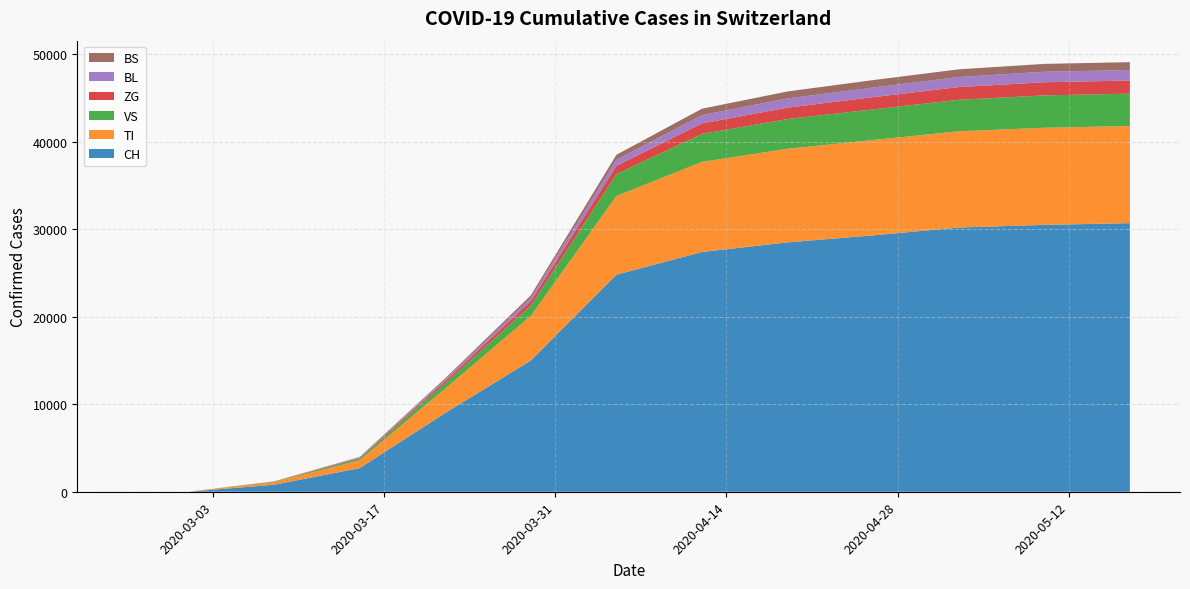

Reading left to right, extract all data points from this chart.

CH: 2020-02-25=0	2020-03-01=0	2020-03-08=800	2020-03-15=2700	2020-03-22=9000	2020-03-29=15000	2020-04-05=24800	2020-04-12=27400	2020-04-19=28500	2020-04-26=29300	2020-05-03=30200	2020-05-10=30500	2020-05-17=30700
TI: 2020-02-25=0	2020-03-01=0	2020-03-08=300	2020-03-15=900	2020-03-22=2800	2020-03-29=5100	2020-04-05=9000	2020-04-12=10300	2020-04-19=10700	2020-04-26=10900	2020-05-03=11000	2020-05-10=11100	2020-05-17=11100
VS: 2020-02-25=0	2020-03-01=0	2020-03-08=50	2020-03-15=200	2020-03-22=600	2020-03-29=1200	2020-04-05=2500	2020-04-12=3200	2020-04-19=3400	2020-04-26=3500	2020-05-03=3600	2020-05-10=3700	2020-05-17=3700
ZG: 2020-02-25=0	2020-03-01=0	2020-03-08=20	2020-03-15=80	2020-03-22=250	2020-03-29=480	2020-04-05=950	2020-04-12=1200	2020-04-19=1300	2020-04-26=1400	2020-05-03=1450	2020-05-10=1500	2020-05-17=1500
BL: 2020-02-25=0	2020-03-01=0	2020-03-08=10	2020-03-15=60	2020-03-22=180	2020-03-29=380	2020-04-05=700	2020-04-12=950	2020-04-19=1050	2020-04-26=1100	2020-05-03=1150	2020-05-10=1200	2020-05-17=1200
BS: 2020-02-25=0	2020-03-01=0	2020-03-08=8	2020-03-15=40	2020-03-22=140	2020-03-29=290	2020-04-05=560	2020-04-12=730	2020-04-19=800	2020-04-26=850	2020-05-03=880	2020-05-10=900	2020-05-17=900